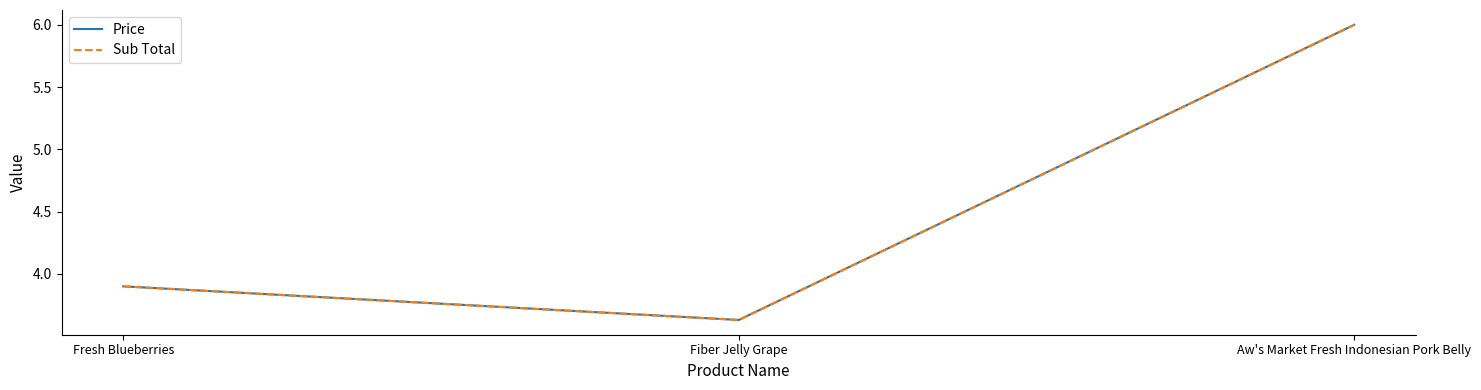

Is this an area chart (filled region under the line)?

No